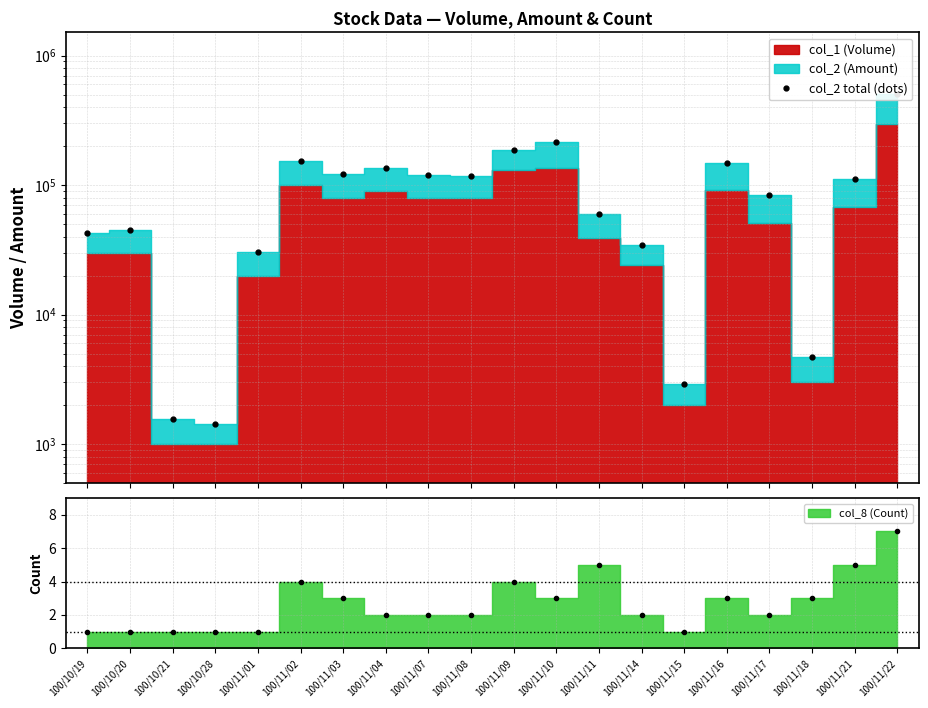

How many categories are shown in the chart?

20